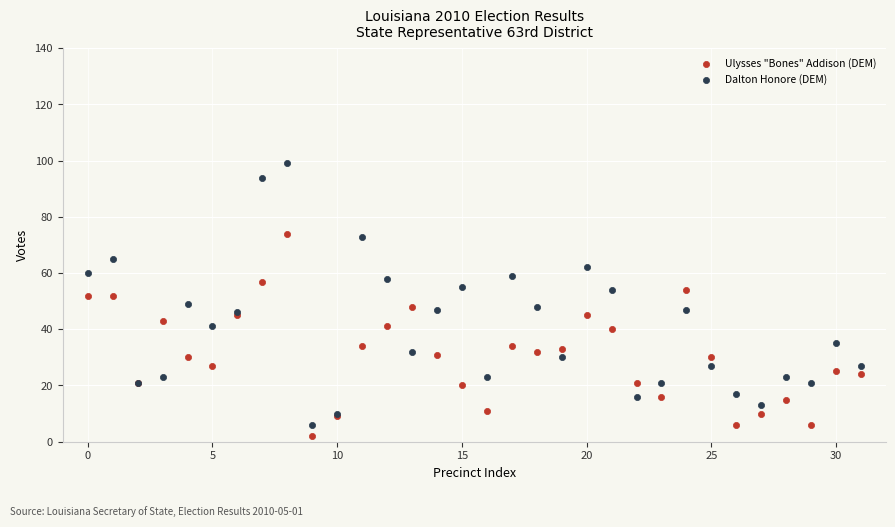

Which series has the largest Y range (max minus min)?

Dalton Honore (DEM)